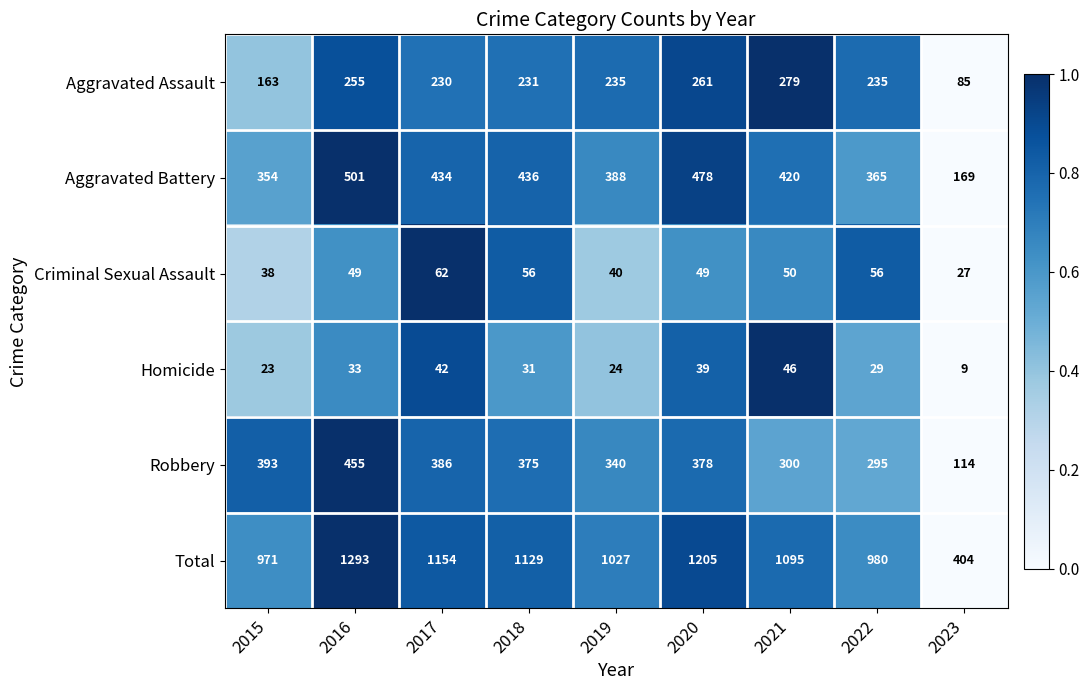

What is the average value of the Homicide series?

31